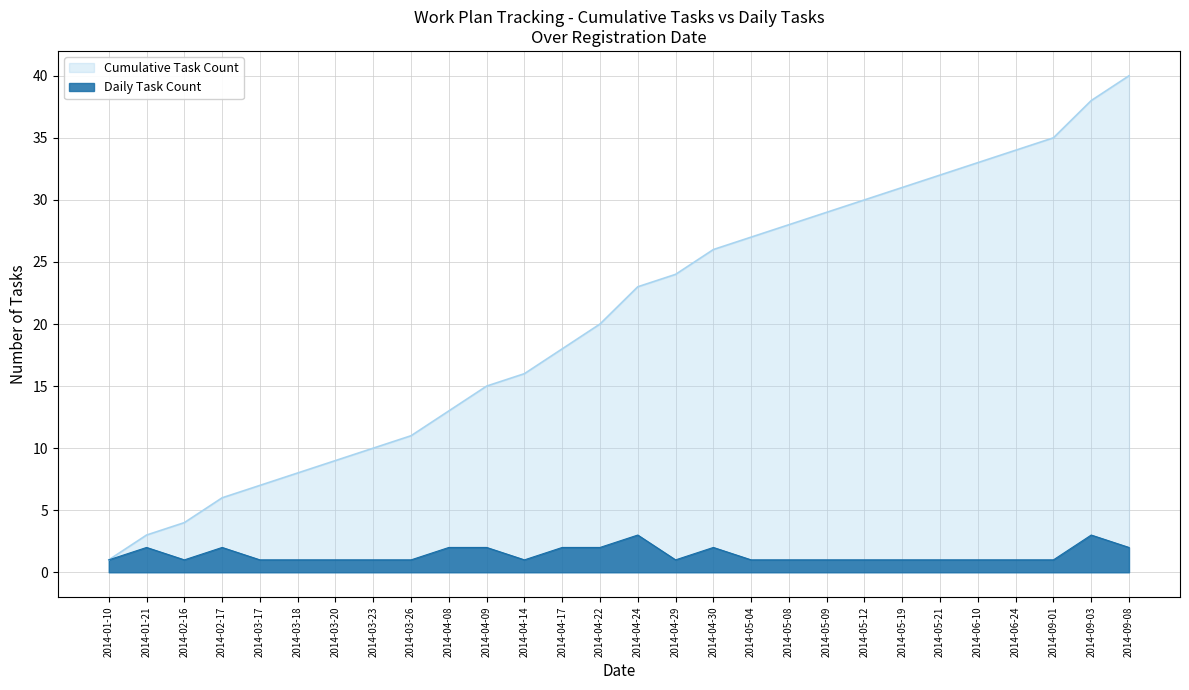

What position from the right is 2014-06-24?

4